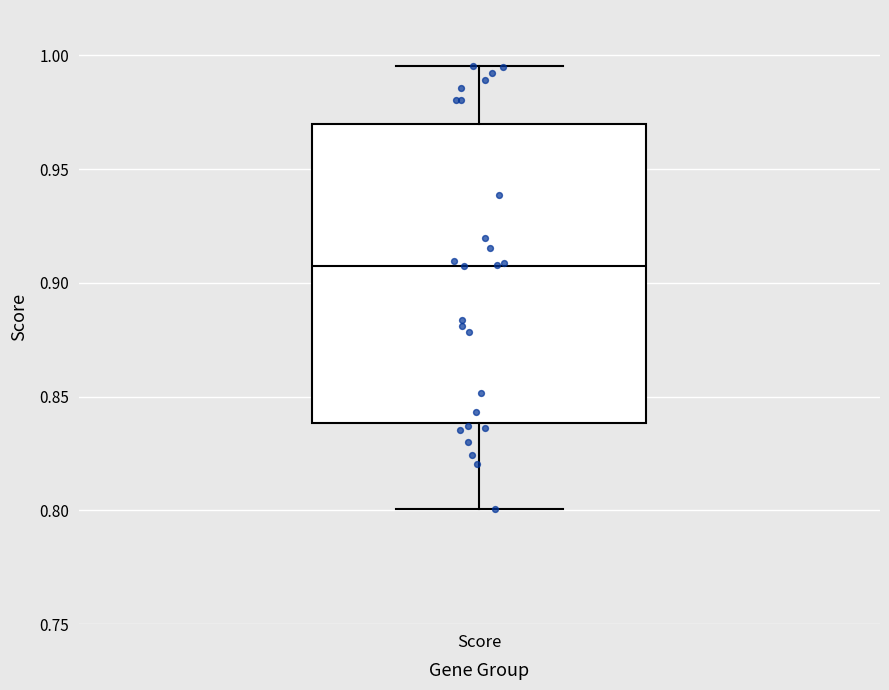

Transcribe this box plot: give where the median line is, the range the box spans, and where the two whiskers end, as read against the y-axis. The values are not printed on the chart, so give them approximately, as read against the axis.

median 0.910, box 0.840 to 0.970, whiskers 0.800 to 0.995